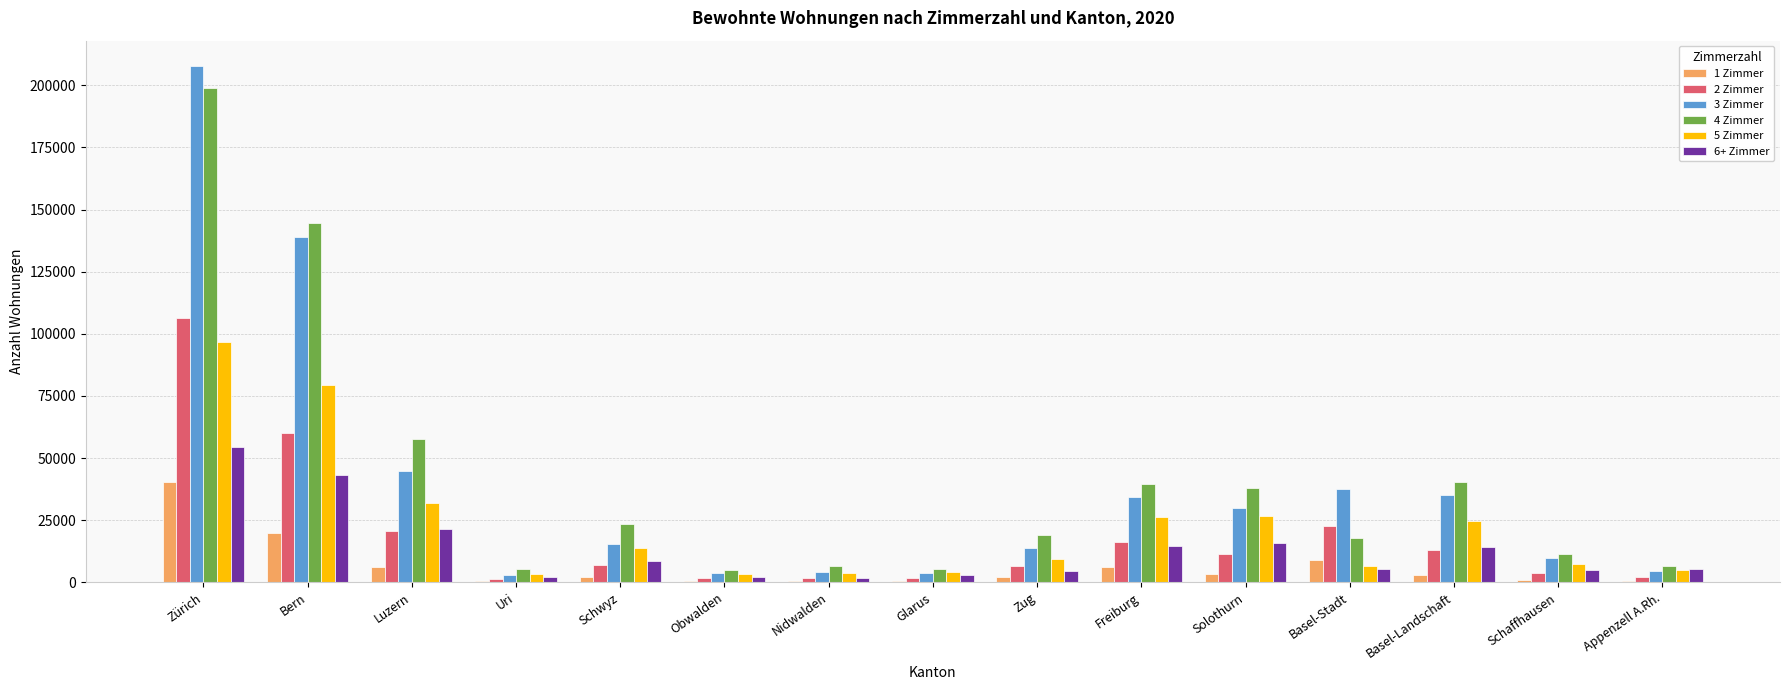

Which label corresponds to the largest value in the chart?

Zürich